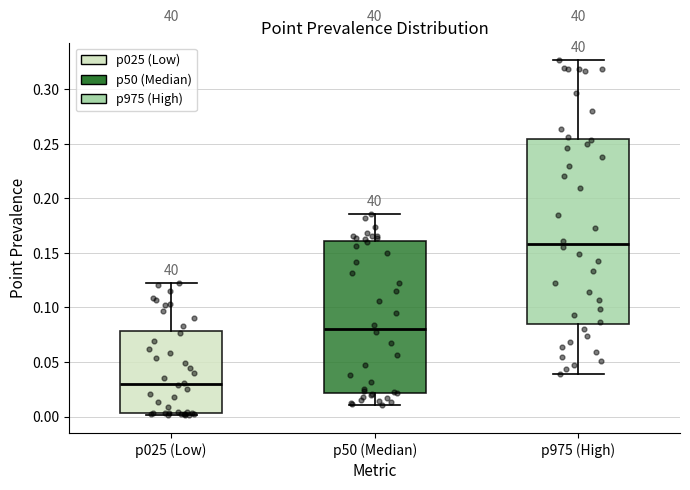

Where is the upper edge of the box for p975 (High) on the y-axis? The values are not printed on the chart, so give them approximately, as read against the axis.

0.255